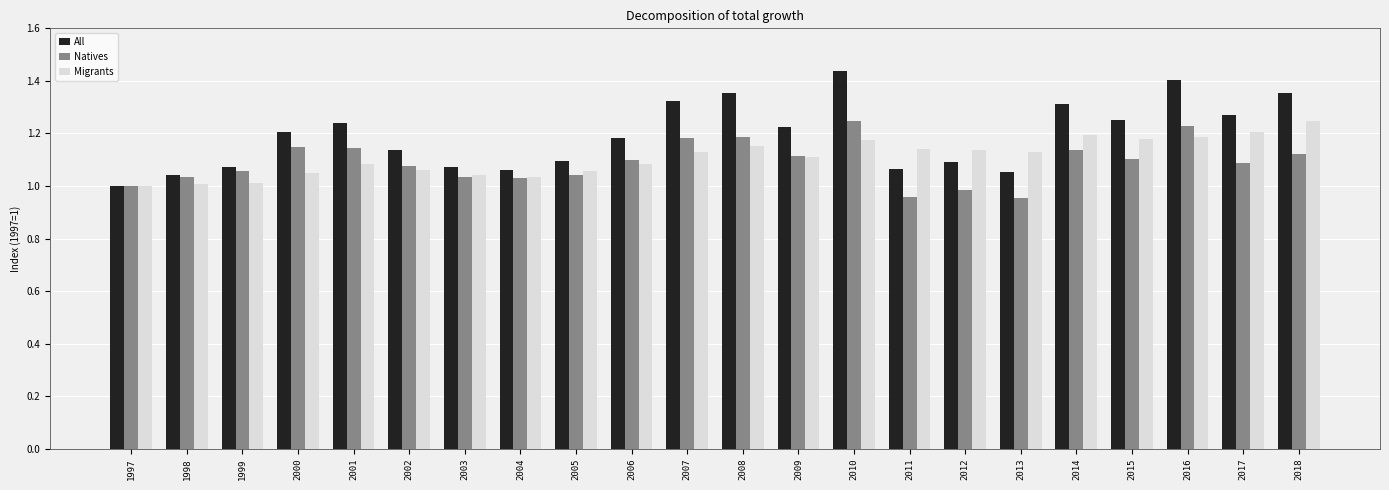

The Migrants series shows 1.0 at 1998. True or false?

True